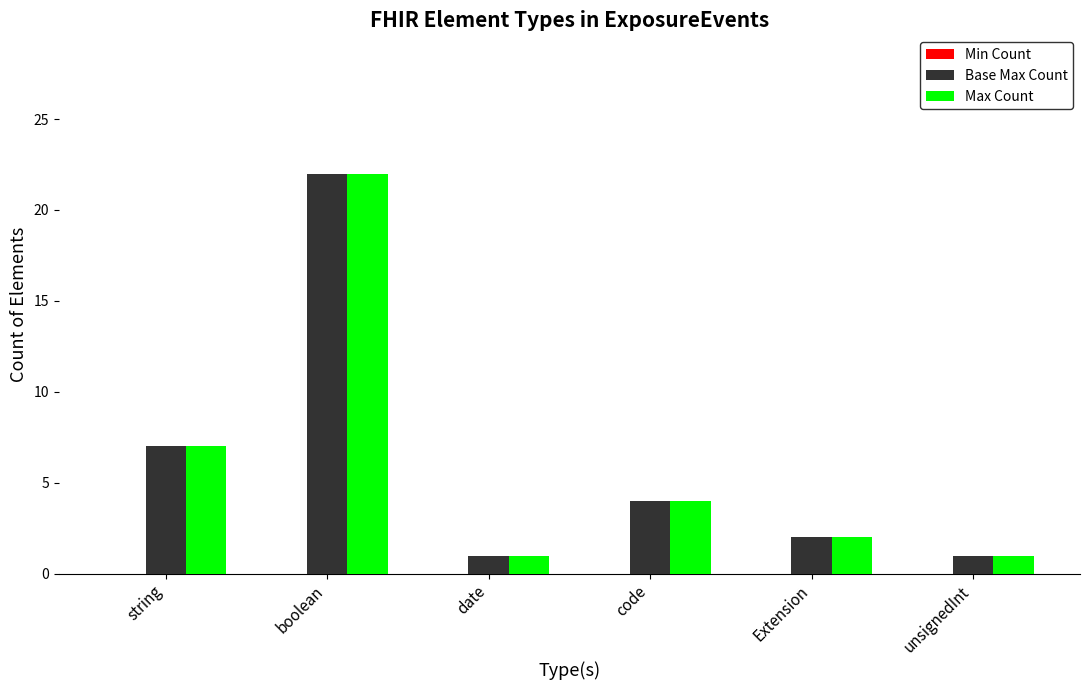

What is the maximum value shown in the chart?

22